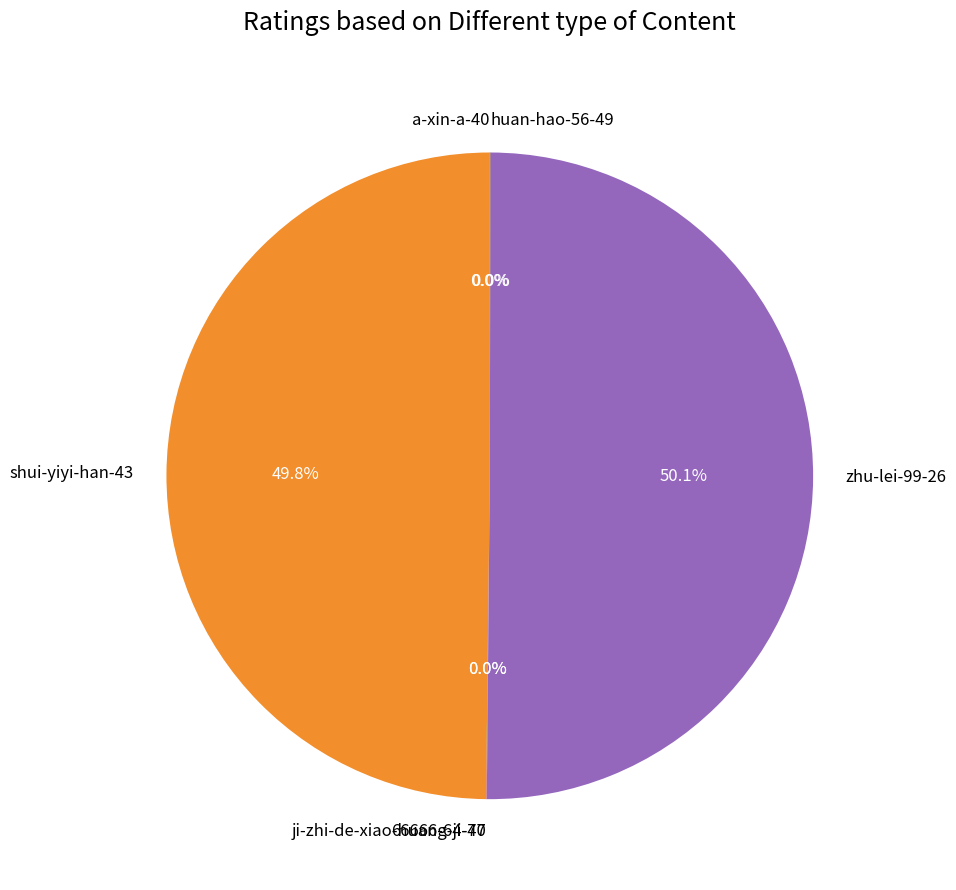

How much of the chart is everything except shui-yiyi-han-43?

50.2%